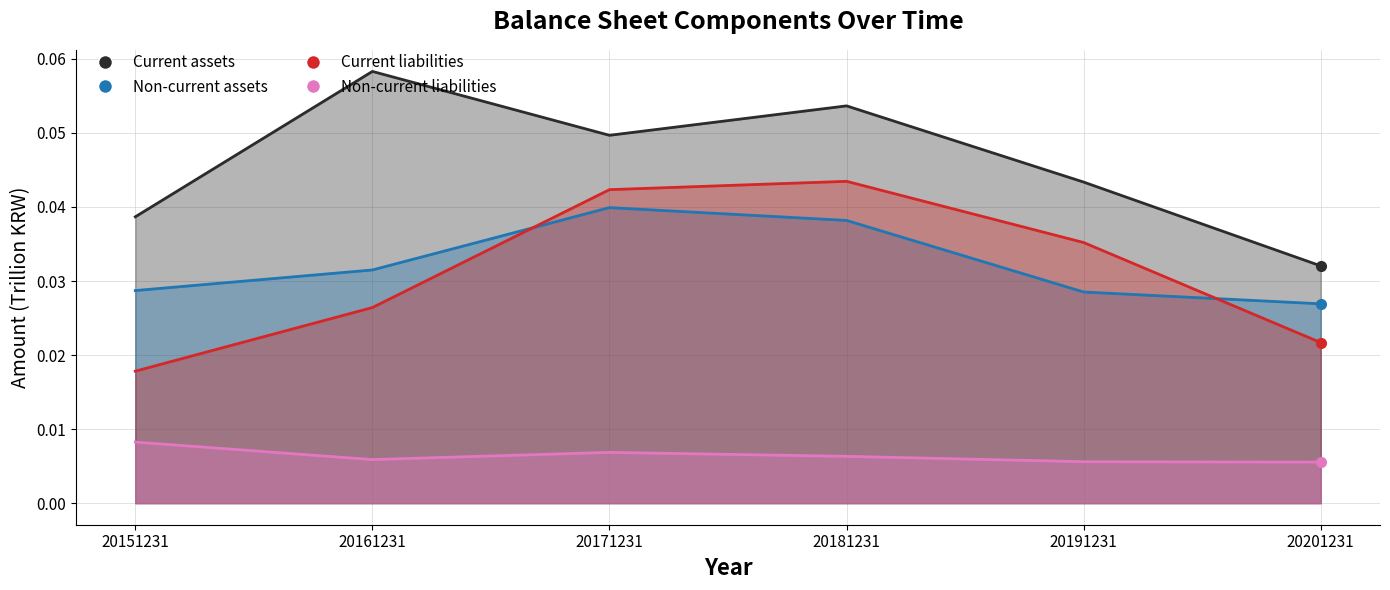

The value of Current assets at 20191231 is 0.0. True or false?

True